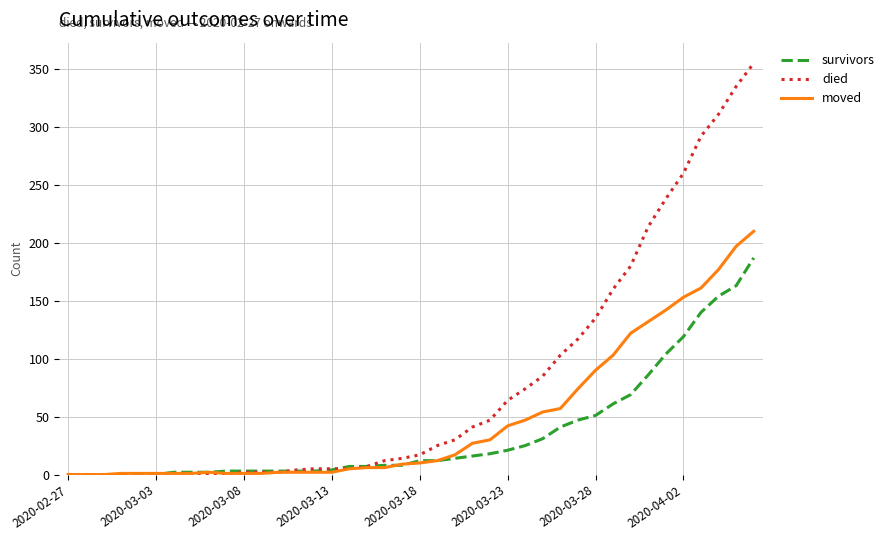

What is the highest value of the died series?

355